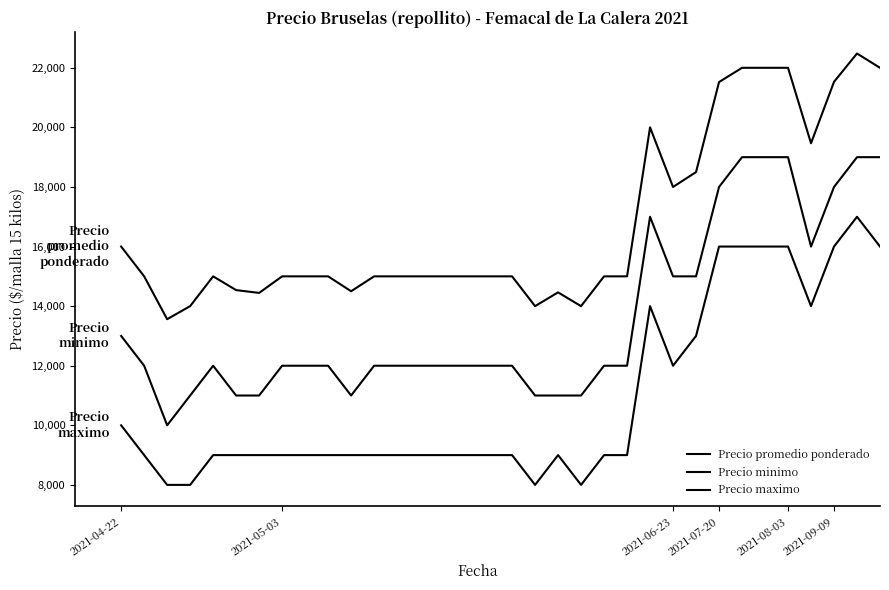

How many lines are shown in the chart?

3